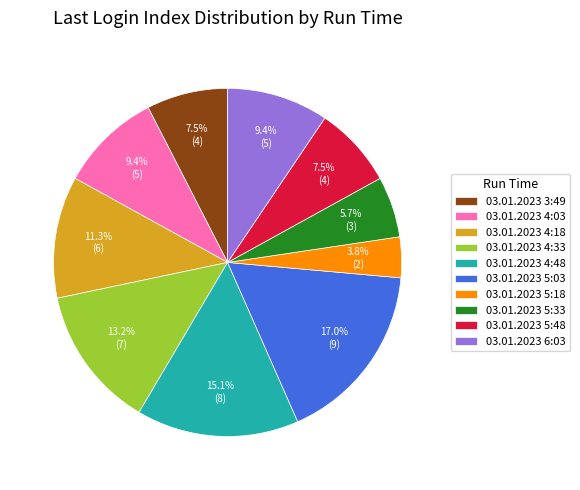

Combined, do 03.01.2023 5:33 and 03.01.2023 6:03 account for over 50%?

No